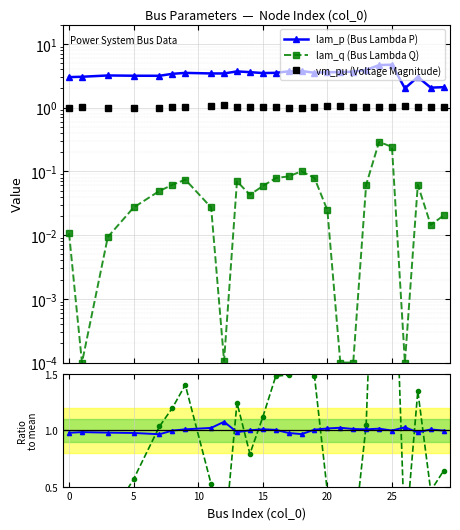

What is the highest value of the vm_pu (Voltage Magnitude) series?

1.1